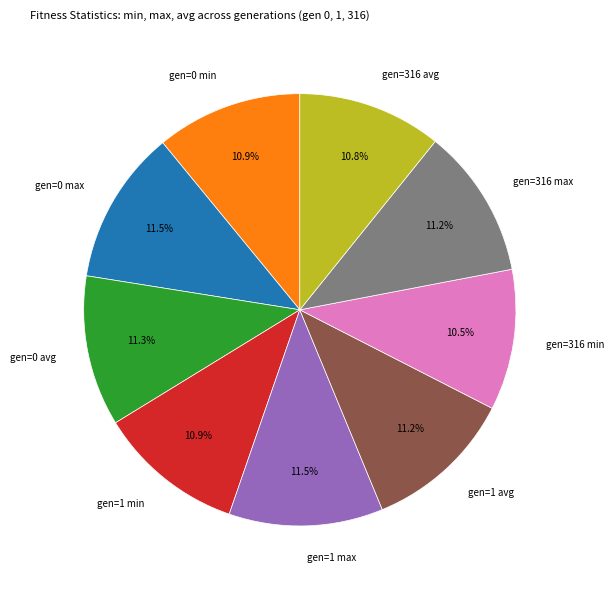

Is gen=1 max the majority of the pie?

No